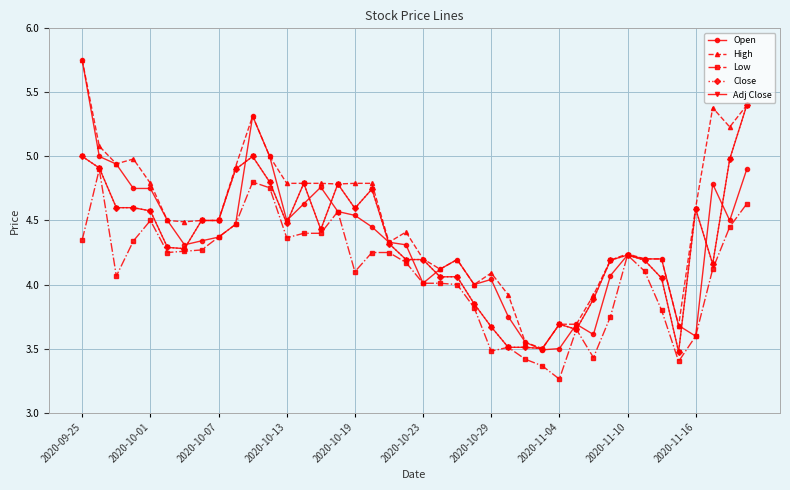

True or false: Open has more than 1 interior local peaks.

True